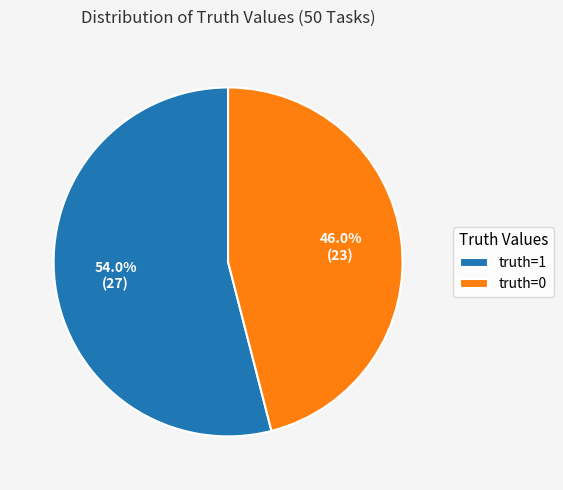

How many slices are in this pie chart?

2